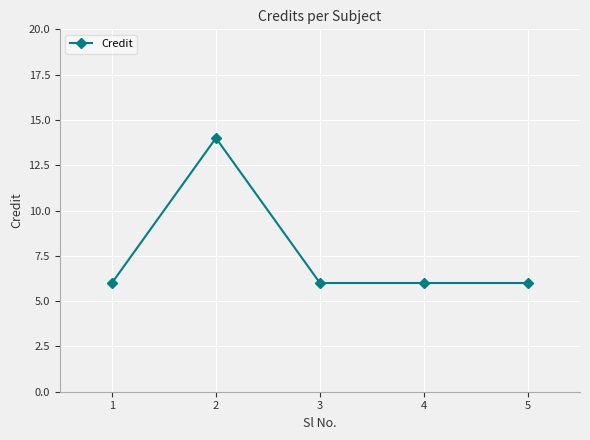

What is the sum of all values?

38